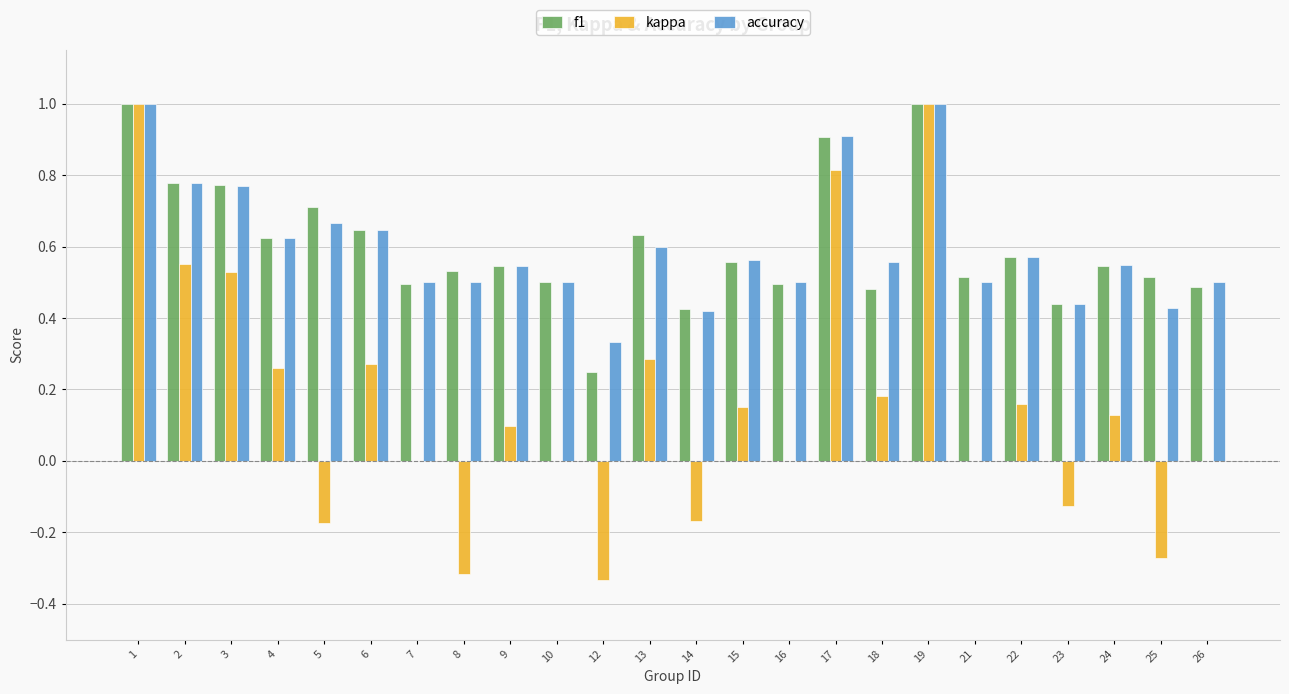

What is the total value across all series at 1?

3.0